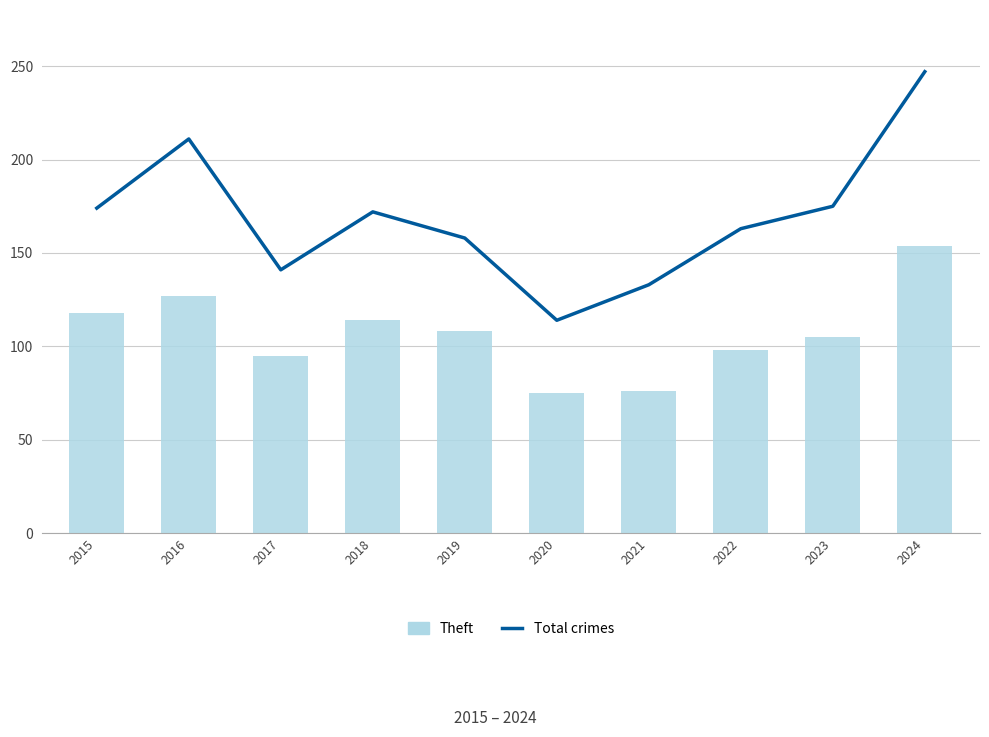

At how many categories does at least one series exceed 128?

9